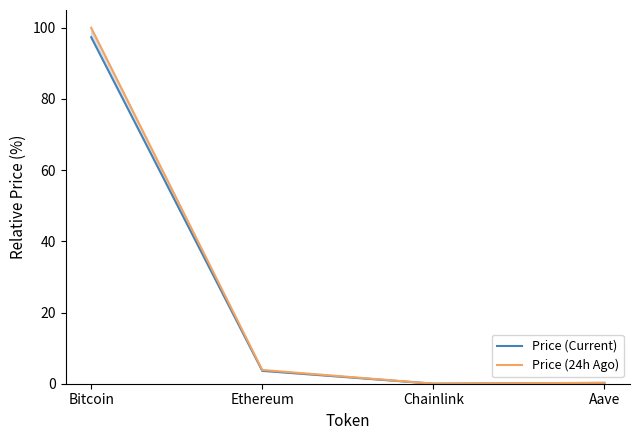

What is the maximum value shown in the chart?

100.0